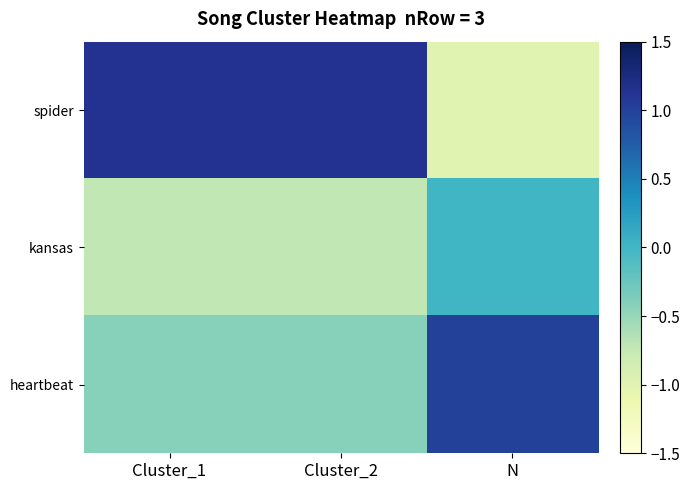

What is the minimum value shown in the chart?

-1.0